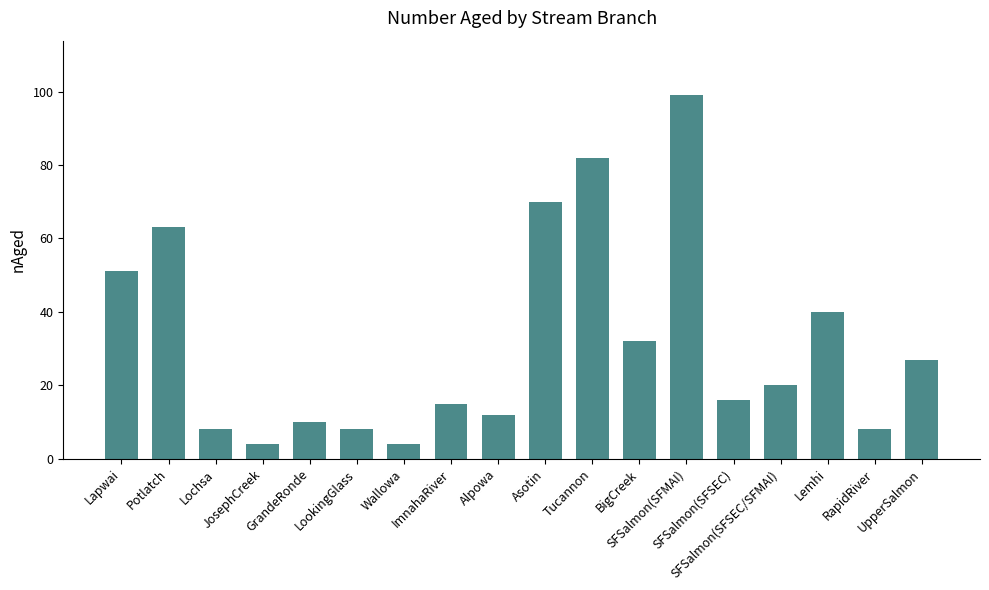

At which label is the value closest to 51?

Lapwai